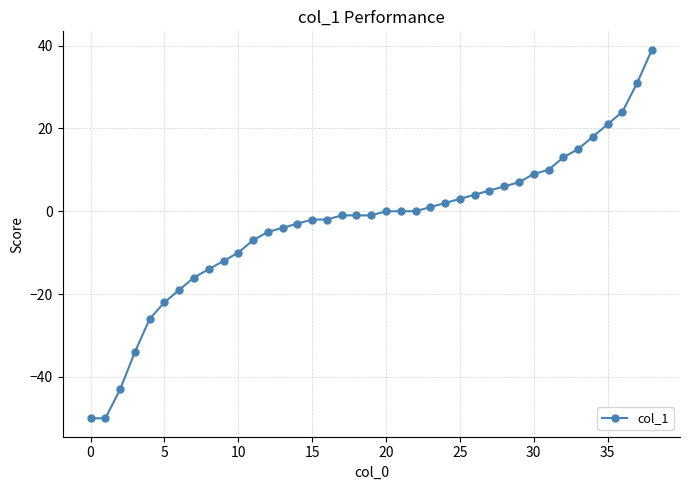

How many data points does each series have?

39